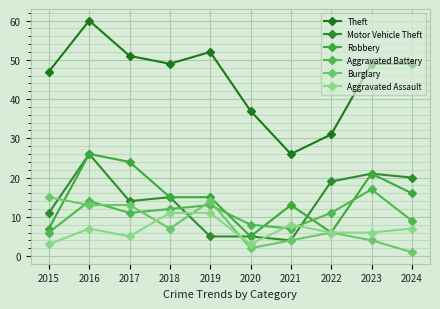

Reading left to right, list all the values displayed in this chart.

Theft: 47	60	51	49	52	37	26	31	49	49
Motor Vehicle Theft: 11	26	14	15	5	5	4	19	21	20
Robbery: 7	26	24	15	15	5	13	6	21	16
Aggravated Battery: 6	14	11	12	13	8	7	11	17	9
Burglary: 15	13	13	7	14	2	4	6	4	1
Aggravated Assault: 3	7	5	11	11	3	8	6	6	7